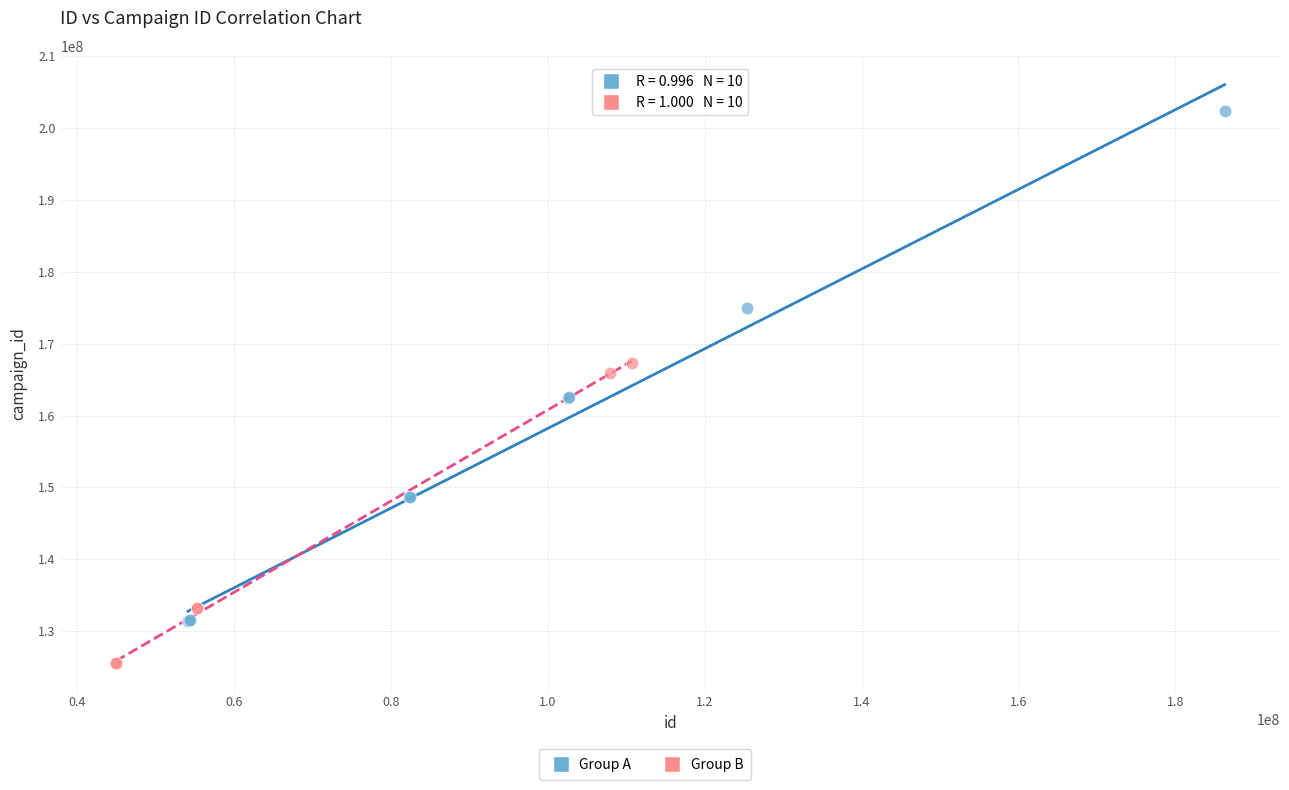

Which series reaches the maximum Y coordinate?

Group A